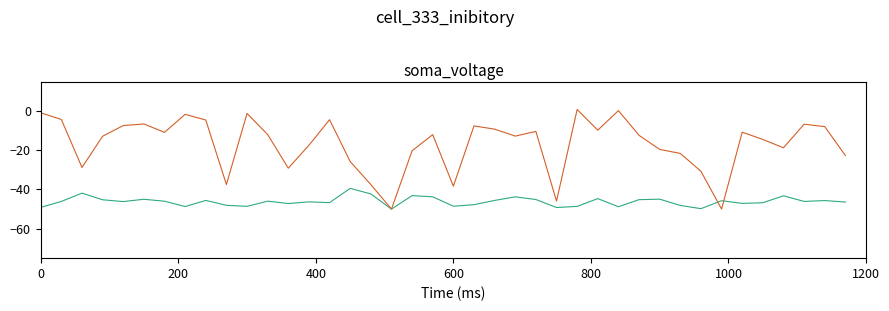

What is the smallest value displayed?

-50.0